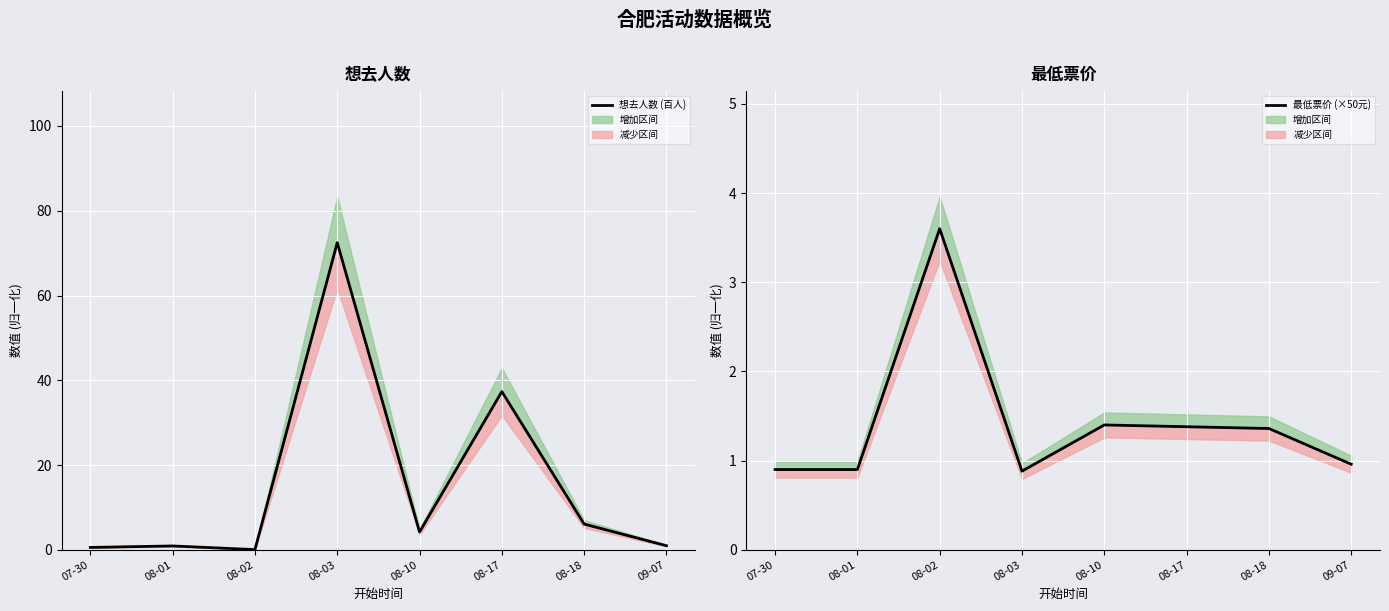

Reading left to right, what are all the values shown in this chart?

想去人数 (百人): 07-30=0.6	08-01=0.9	08-02=0.1	08-03=72.5	08-10=4.2	08-17=37.3	08-18=6.1	09-07=1.0
最低票价 (×50元): 07-30=0.9	08-01=0.9	08-02=3.6	08-03=0.9	08-10=1.4	08-17=1.4	08-18=1.4	09-07=1.0